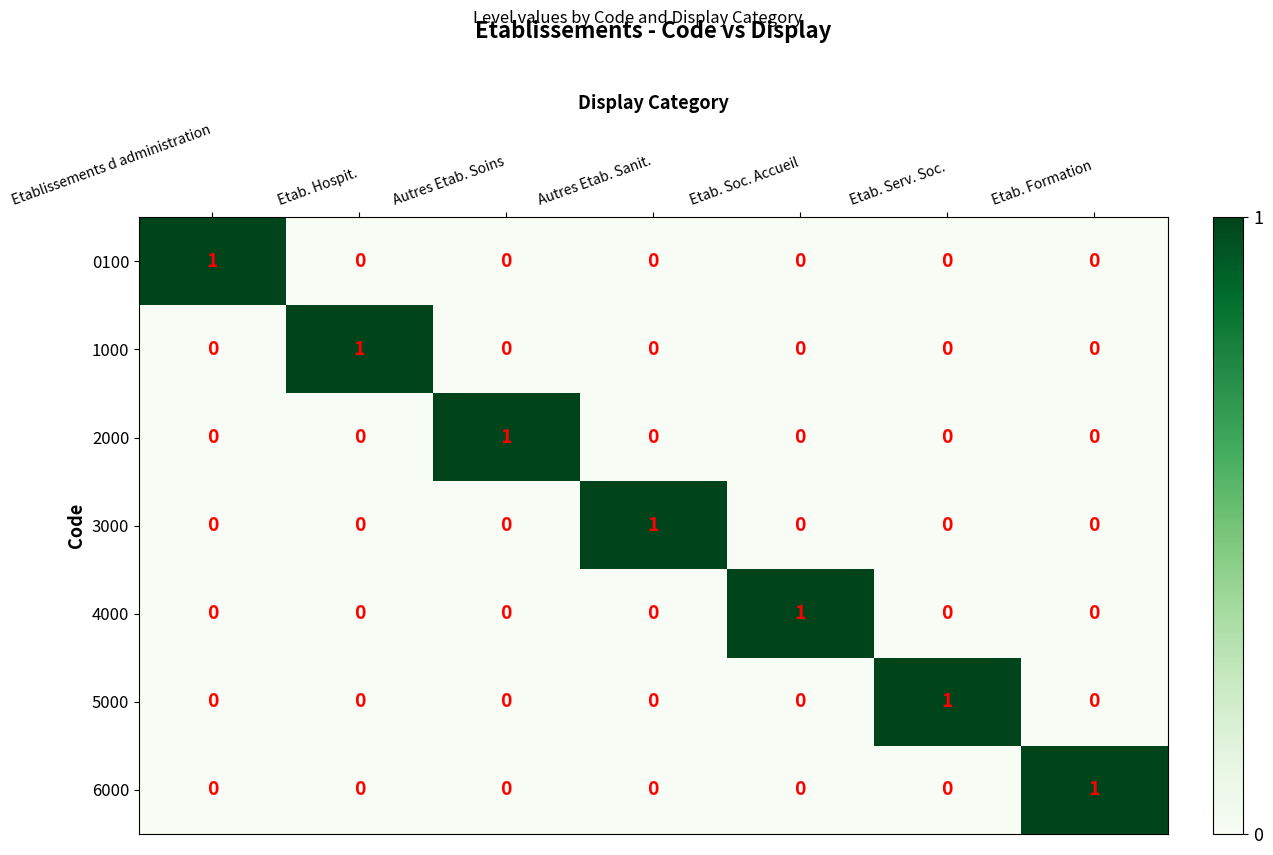

Is it true that 5000 equals 0 at Etab. Formation?

True